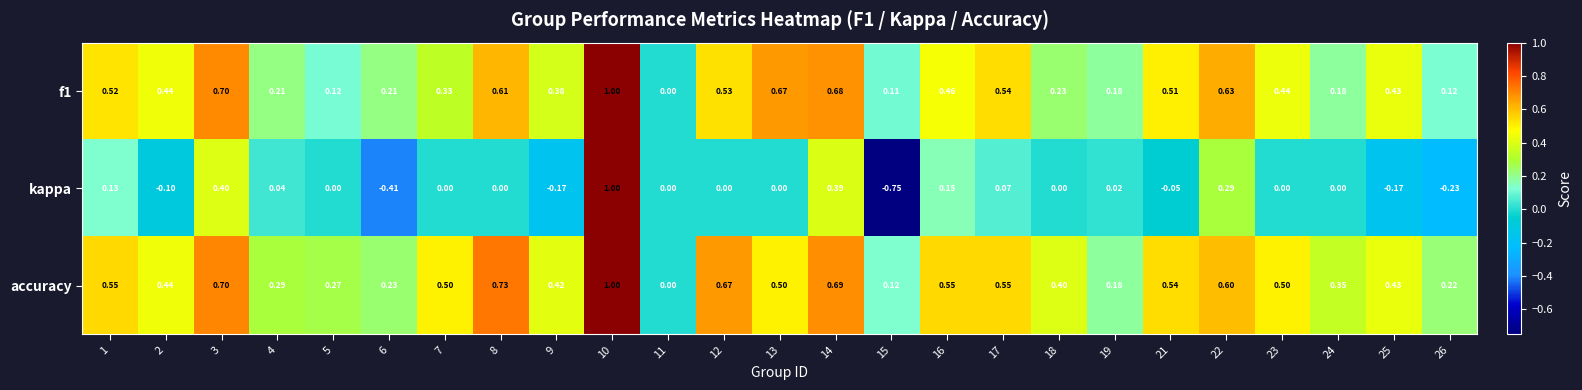

At which category does the chart reach its minimum across all series?

15